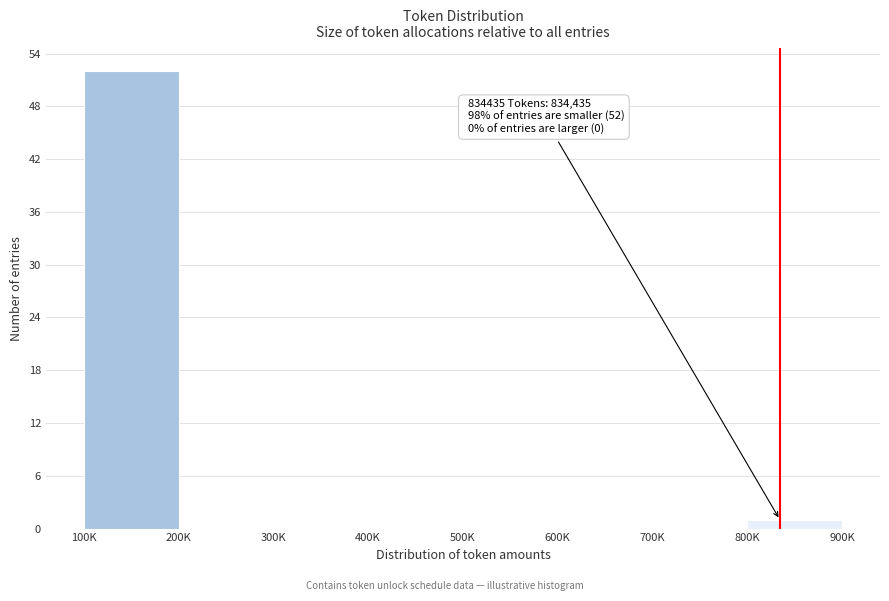

Reading right to left, what are all the values shown in this chart?

800K=1	700K=0	600K=0	500K=0	400K=0	300K=0	200K=0	100K=52